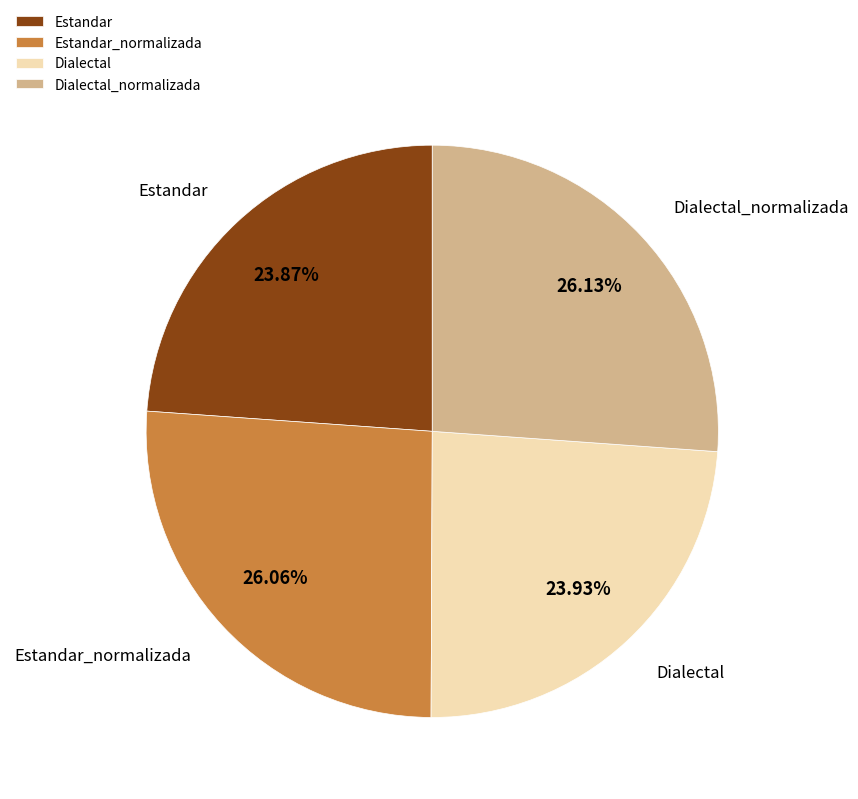

Between Estandar_normalizada and Estandar, which is larger?

Estandar_normalizada